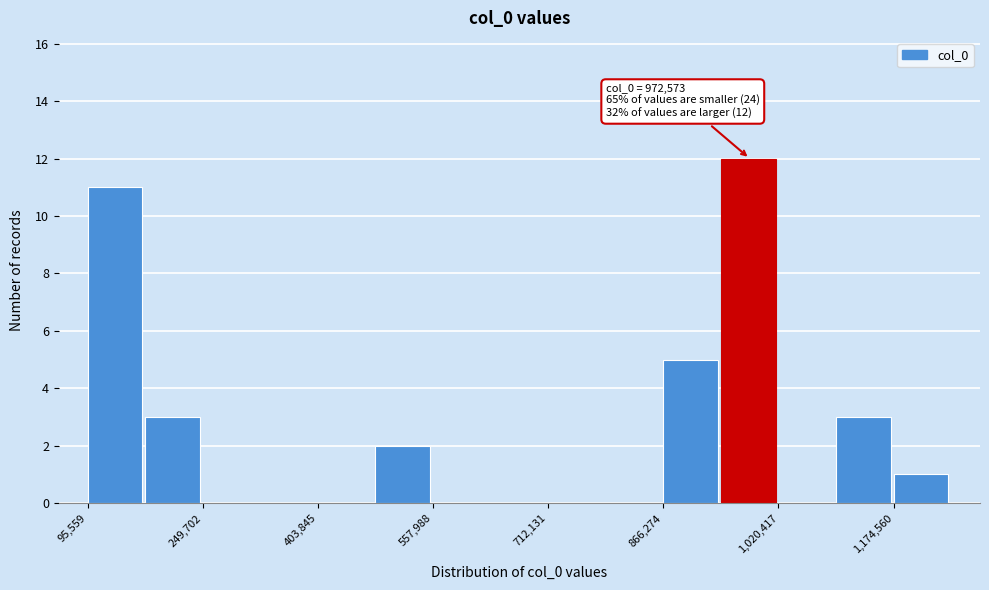

Around what value on the x-axis is the tallest bar? Give the approximate position of its centre, as read against the axis.

980000